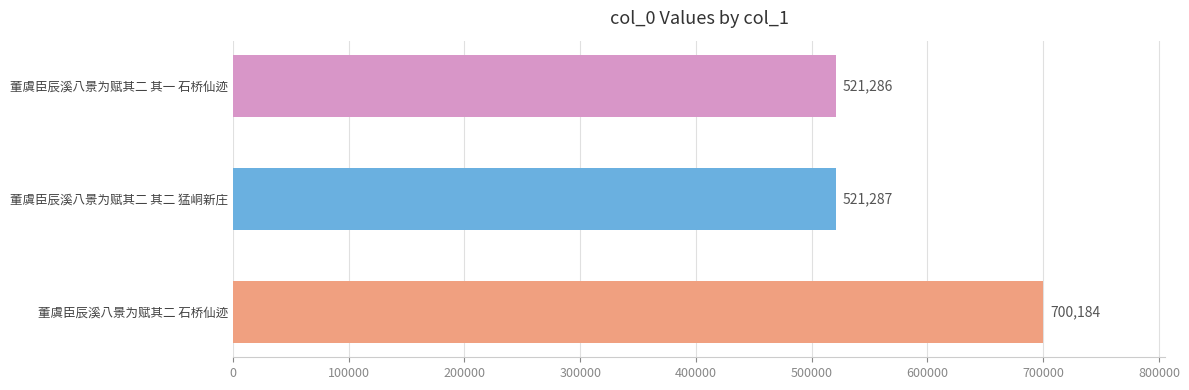

List the labels in order of value, largest first.

董虞臣辰溪八景为赋其二 石桥仙迹, 董虞臣辰溪八景为赋其二 其二 猛峒新庄, 董虞臣辰溪八景为赋其二 其一 石桥仙迹